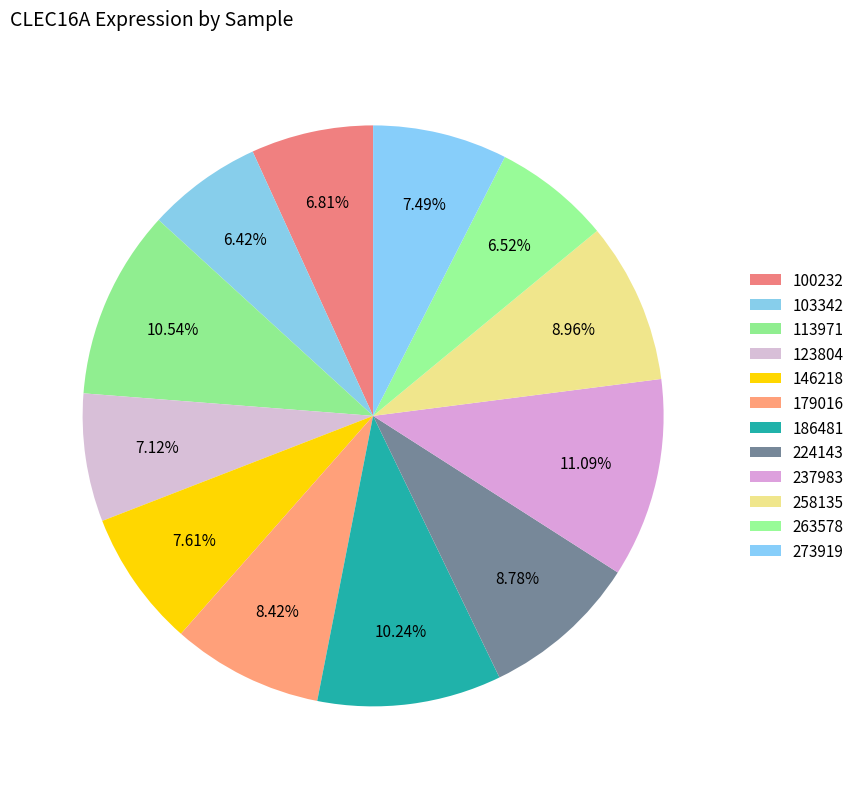

Count the number of slices in the pie.

12